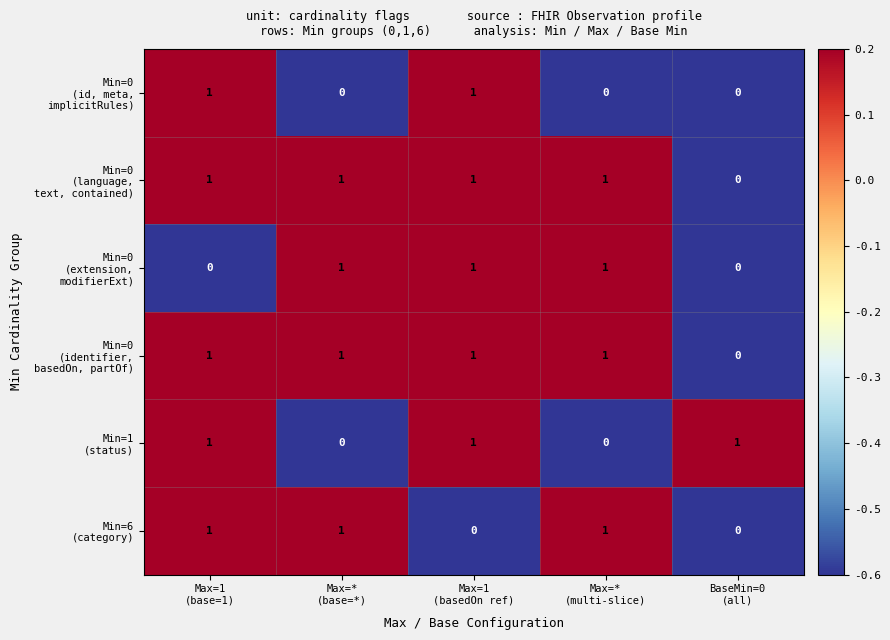

How many categories are shown in the chart?

5